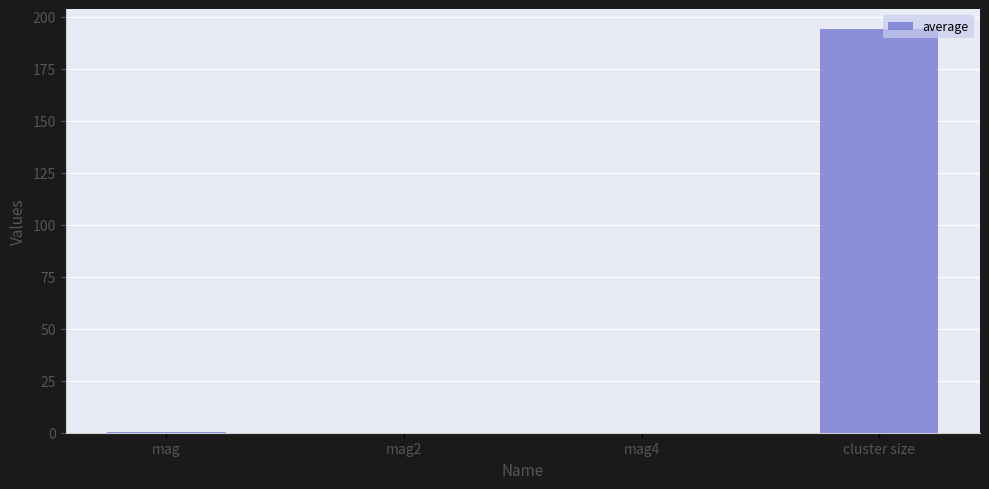

The chart shows a value of 0.1 at mag2. True or false?

True